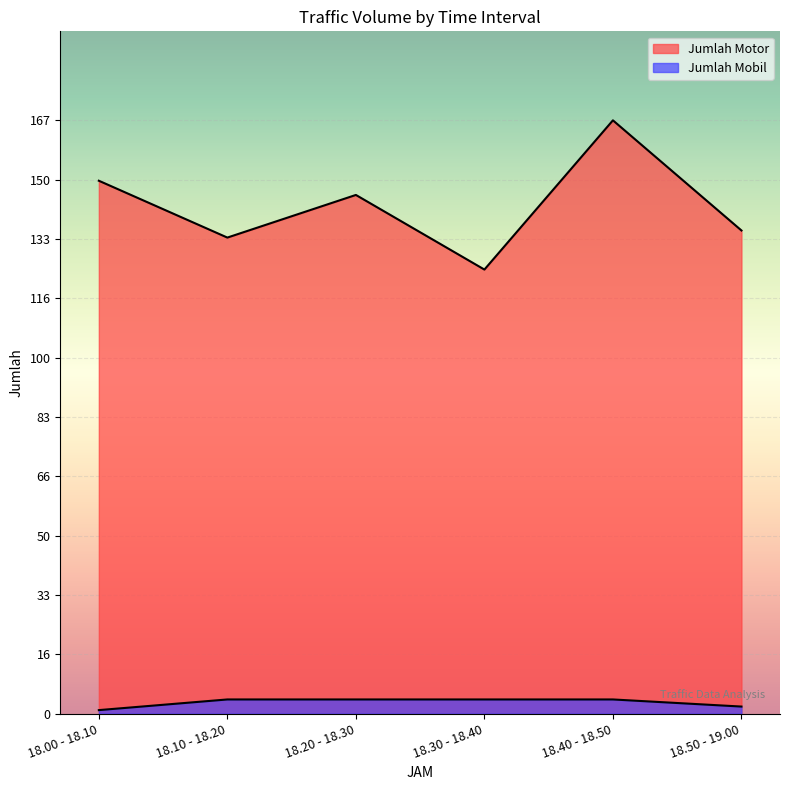

Where is Jumlah Motor nearest to the value 146?

18.20 - 18.30